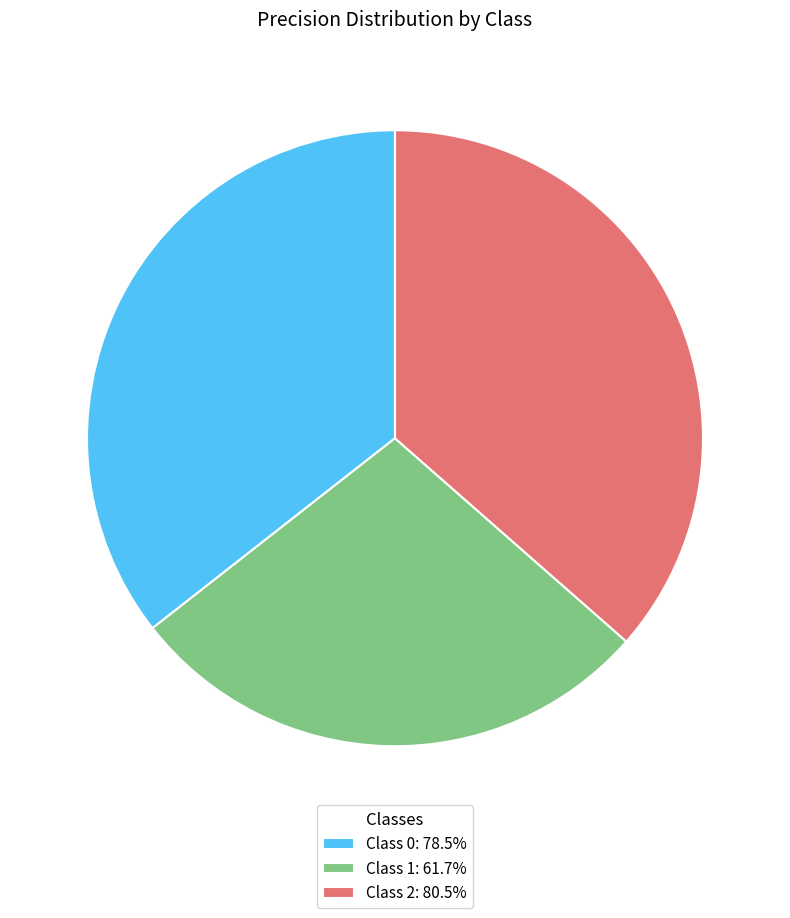

Is there a majority slice in this chart?

No